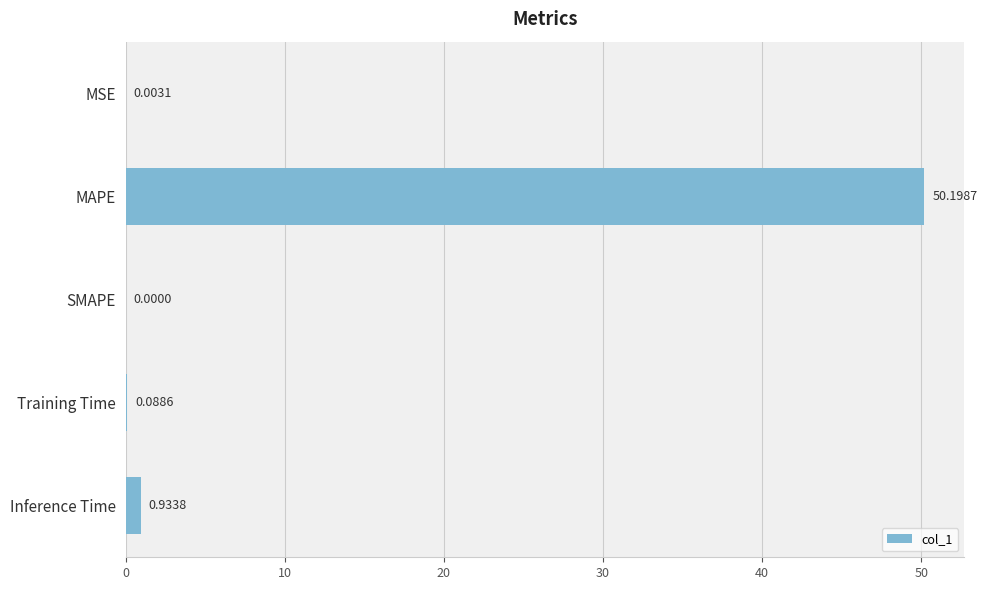

What is the change in value from MSE to Inference Time?

+0.9